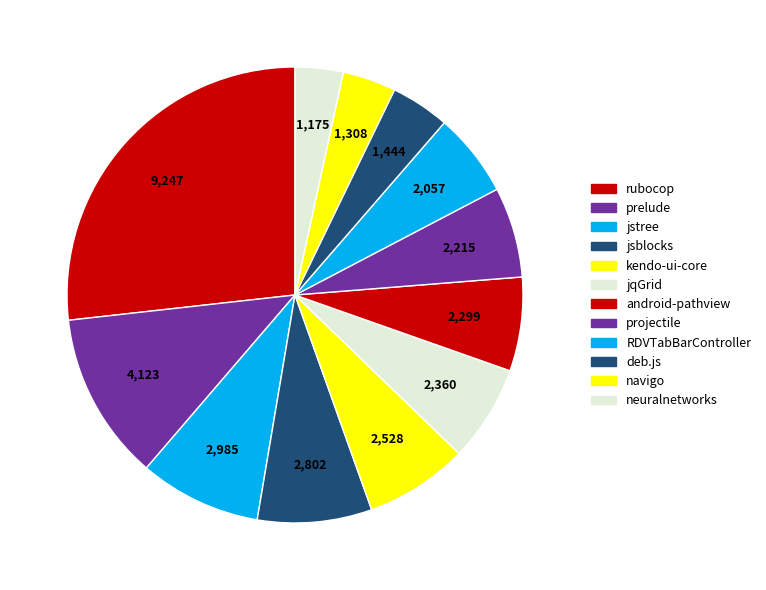

Which category has the biggest portion of the pie?

rubocop